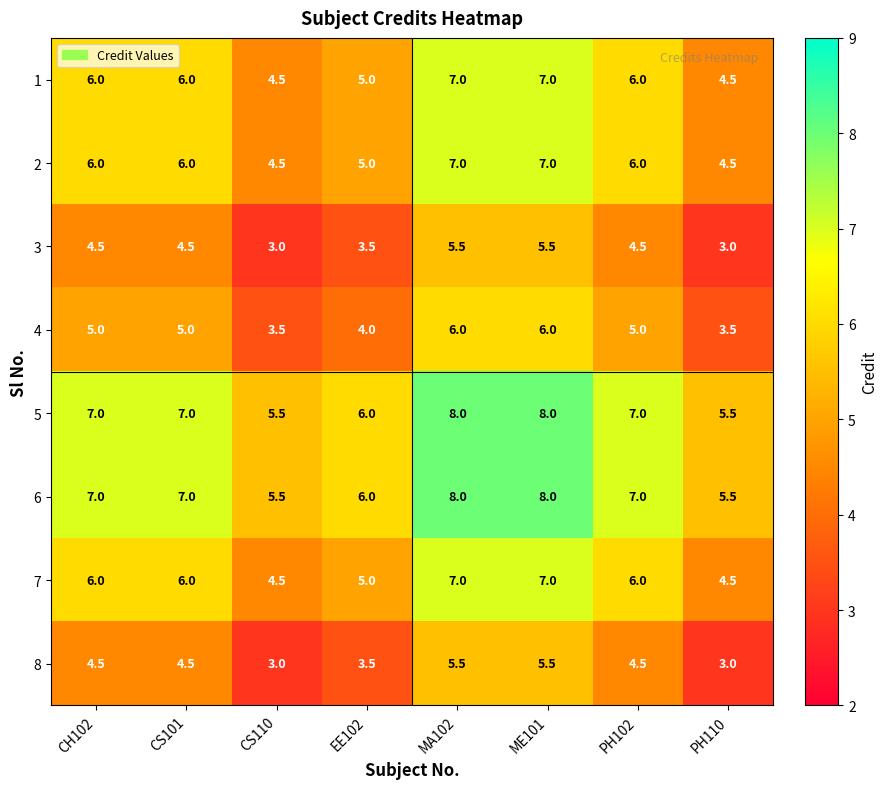

What is the highest value of the 3 series?

5.5